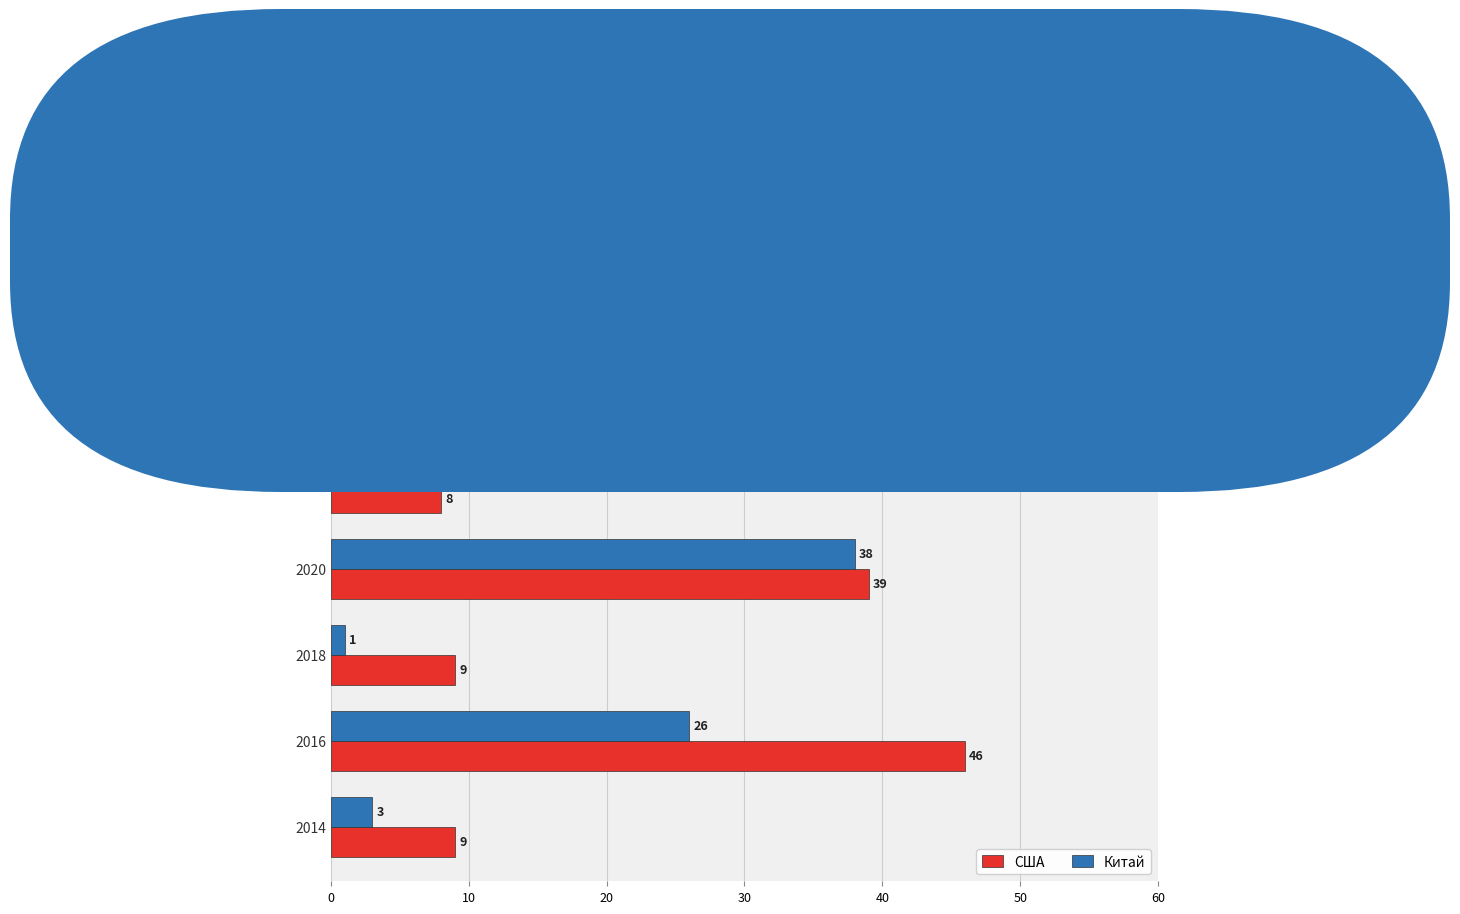

At which category is the sum across all series the highest?

2020